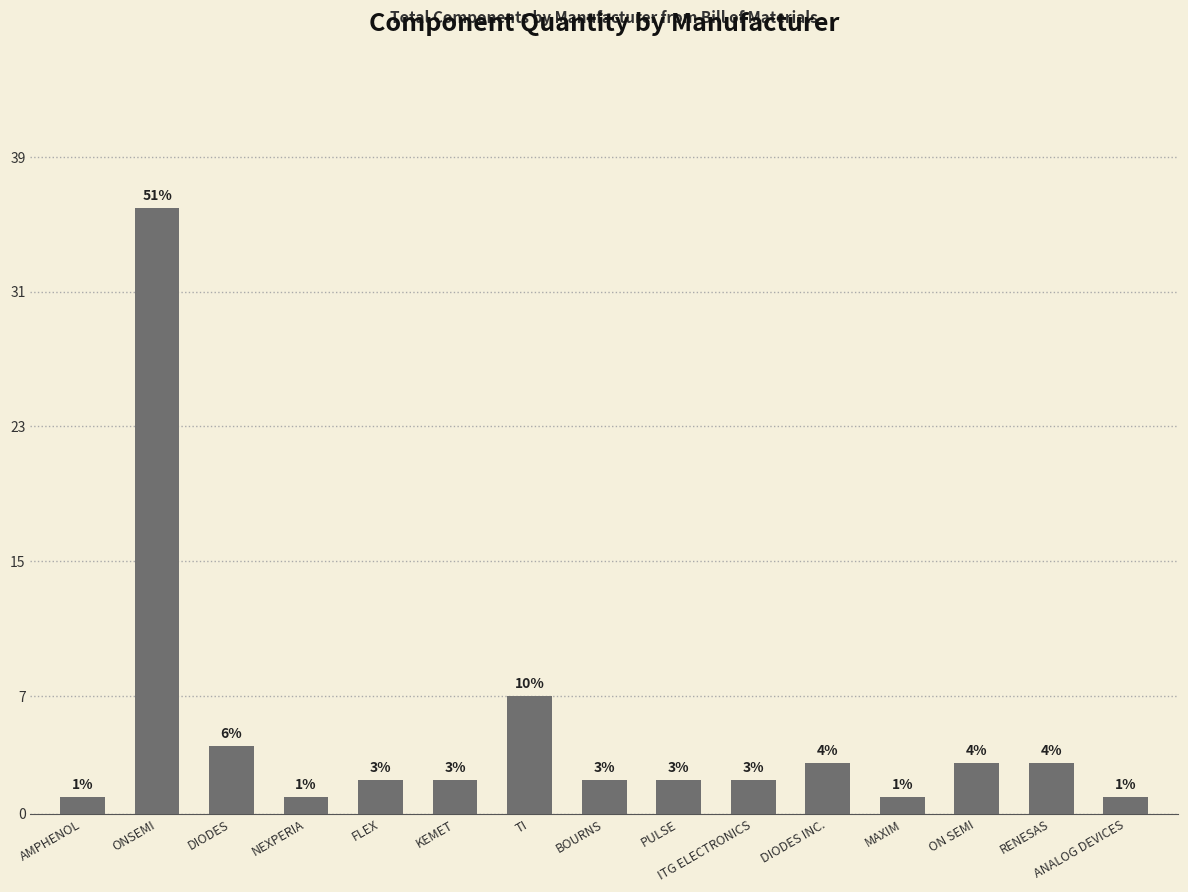

Reading right to left, what are all the values shown in this chart?

ANALOG DEVICES=1	RENESAS=3	ON SEMI=3	MAXIM=1	DIODES INC.=3	ITG ELECTRONICS=2	PULSE=2	BOURNS=2	TI=7	KEMET=2	FLEX=2	NEXPERIA=1	DIODES=4	ONSEMI=36	AMPHENOL=1